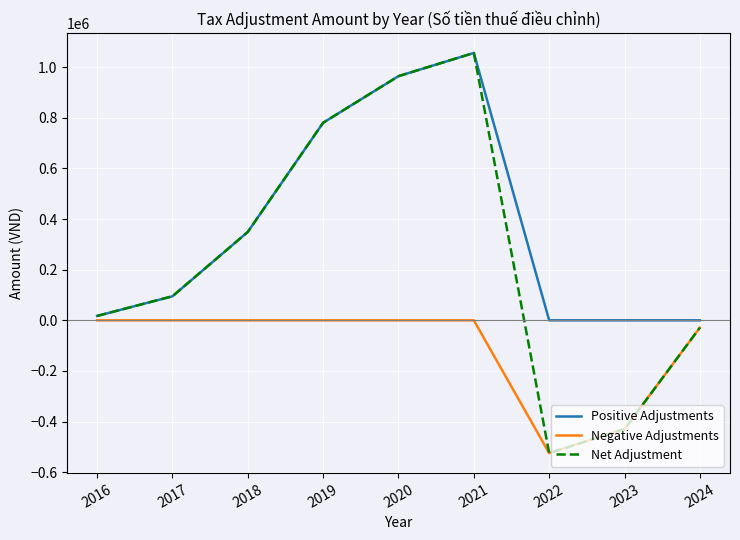

What are all the series names shown in the legend?

Positive Adjustments, Negative Adjustments, Net Adjustment